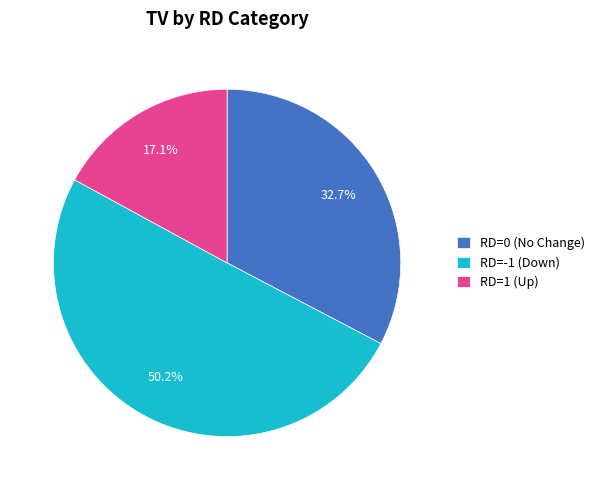

To the nearest percent, what is the difference between the largest and smallest slice percentages?

33%